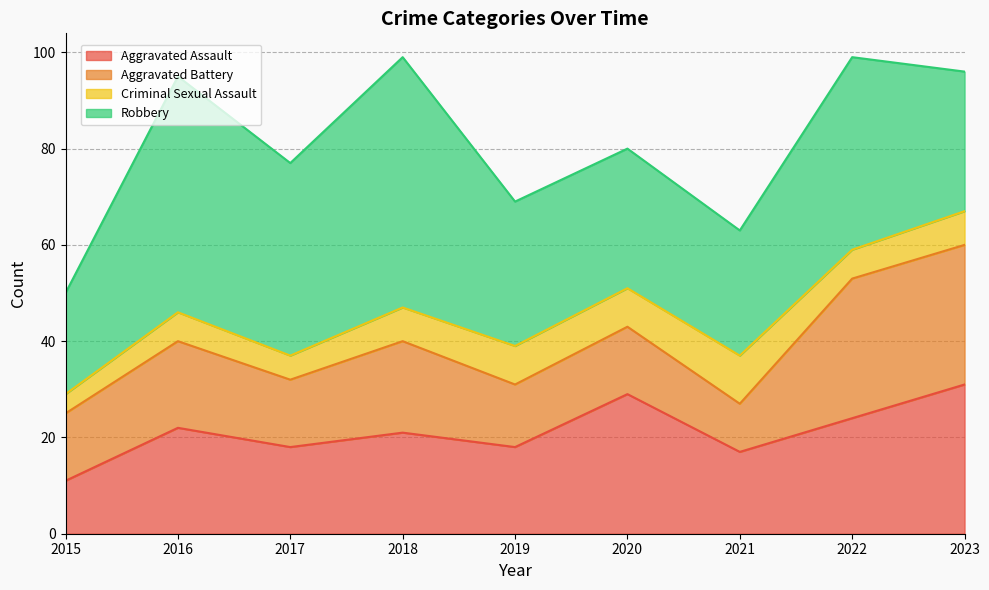

At 2018, list the series in order from smallest to largest.

Criminal Sexual Assault, Aggravated Battery, Aggravated Assault, Robbery